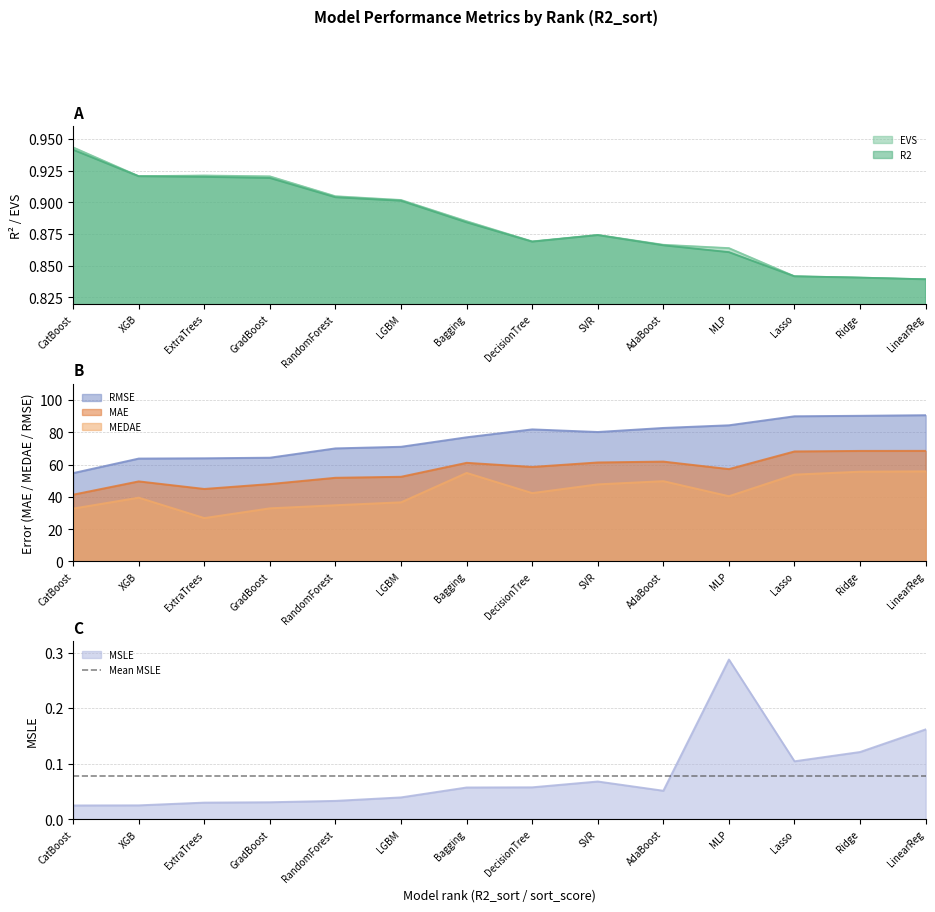

At how many categories does at least one series exceed 52?

14